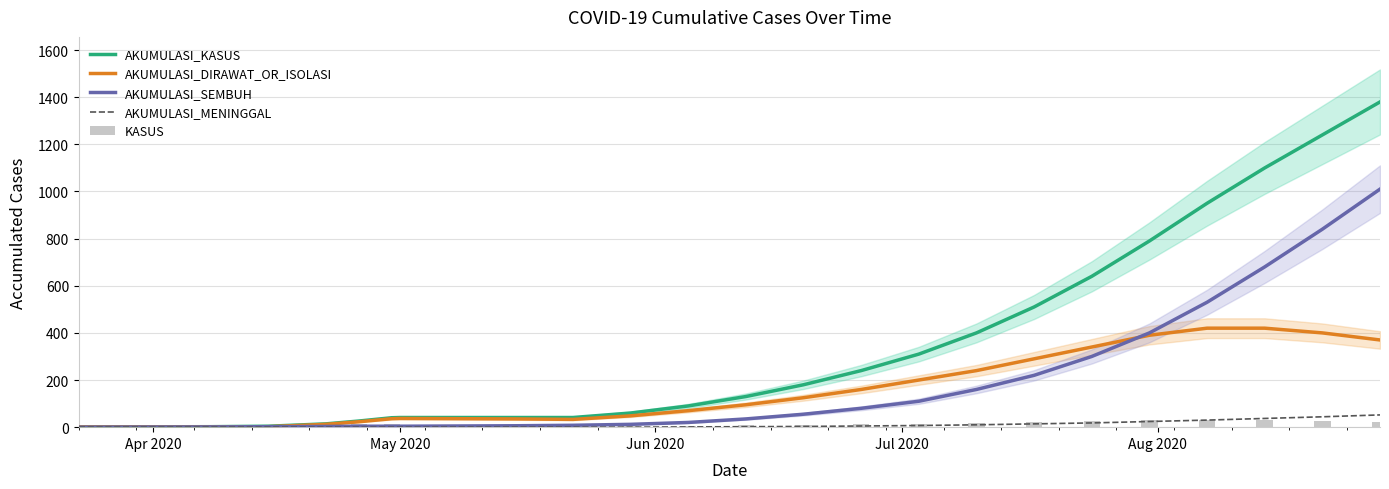

What is the sum of all KASUS values?

299